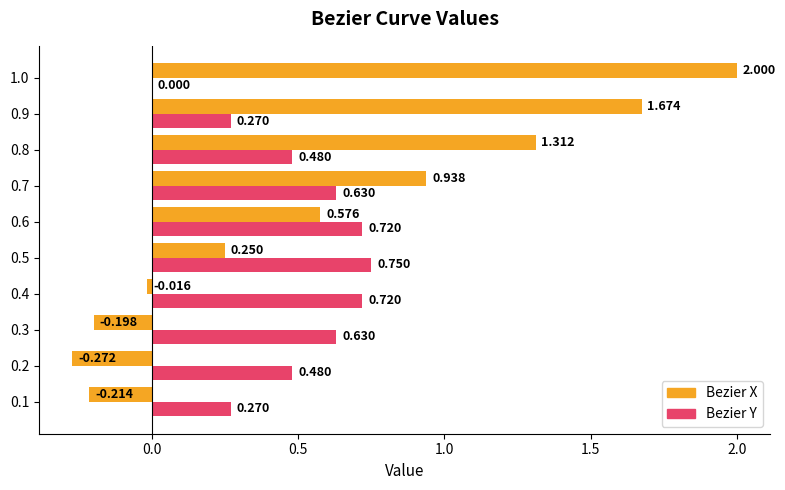

What is the sum of all Bezier Y values?

5.0